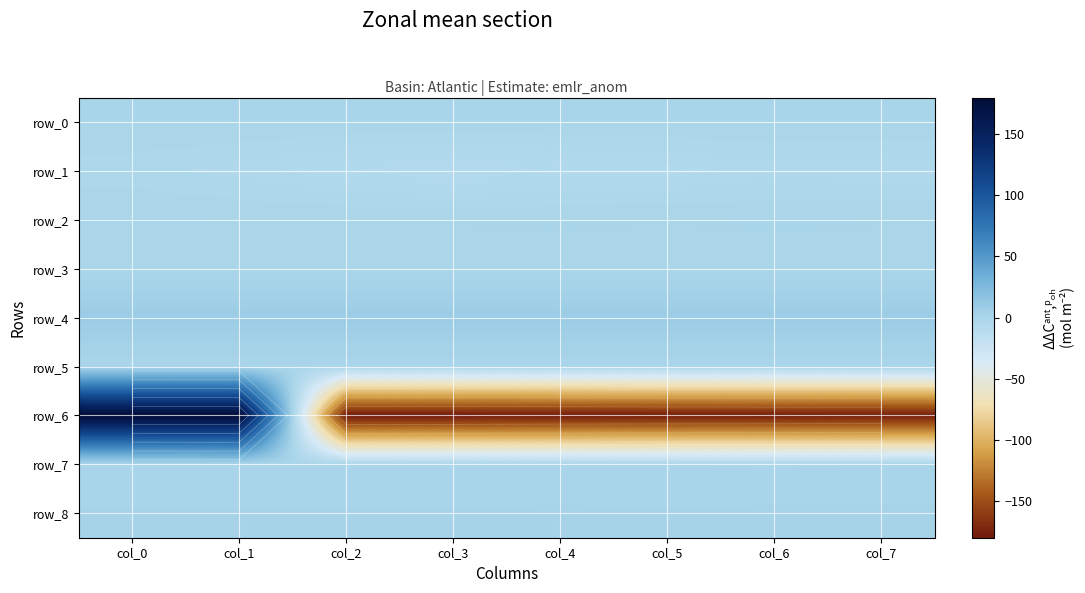

Which category has the highest value across all series?

col_1